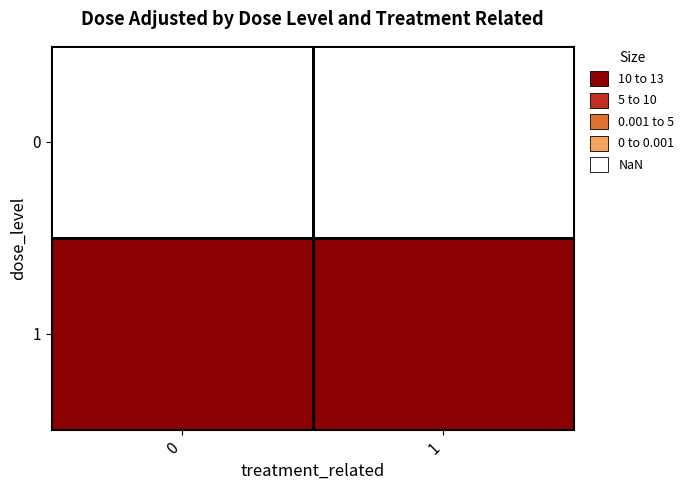

At 0, list the series in order from smallest to largest.

0, 1